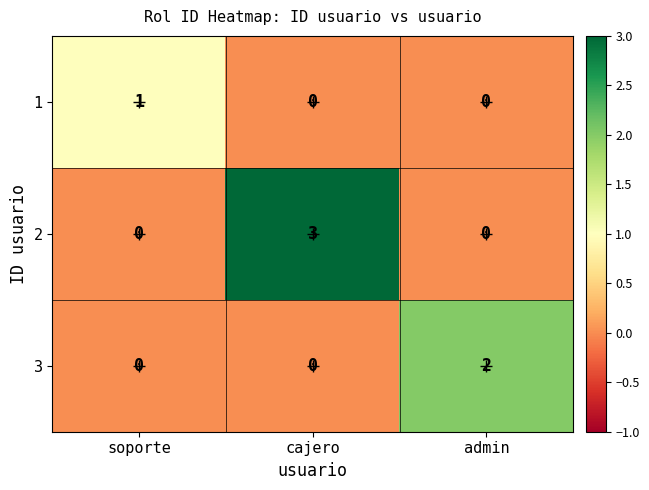

What is the sum of all 2 values?

3